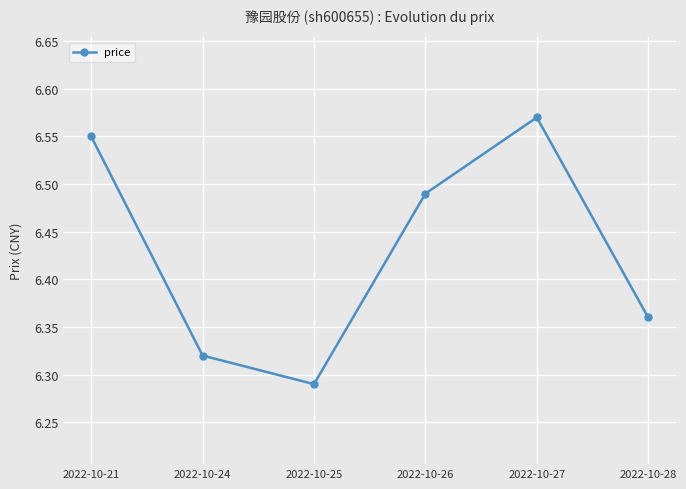

Which has a higher value, 2022-10-26 or 2022-10-28?

2022-10-26